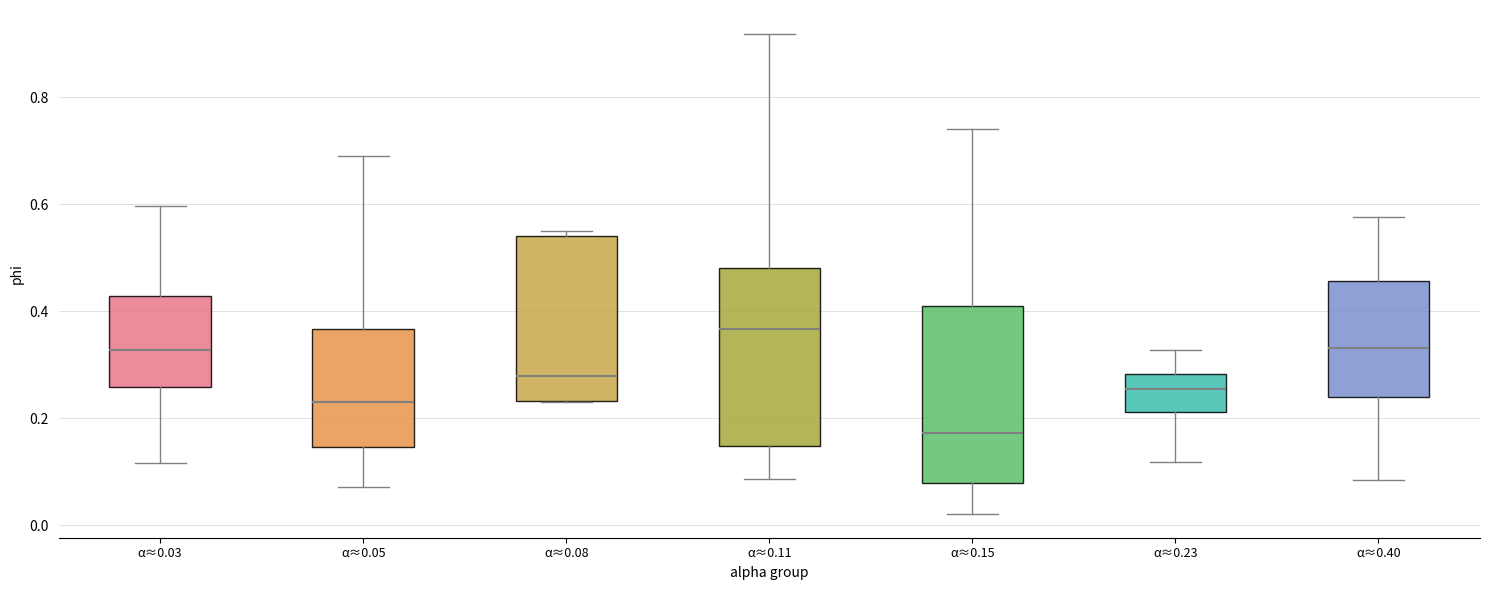

Where does the lower whisker of the box for α≈0.15 end on the y-axis? The values are not printed on the chart, so give them approximately, as read against the axis.

0.02